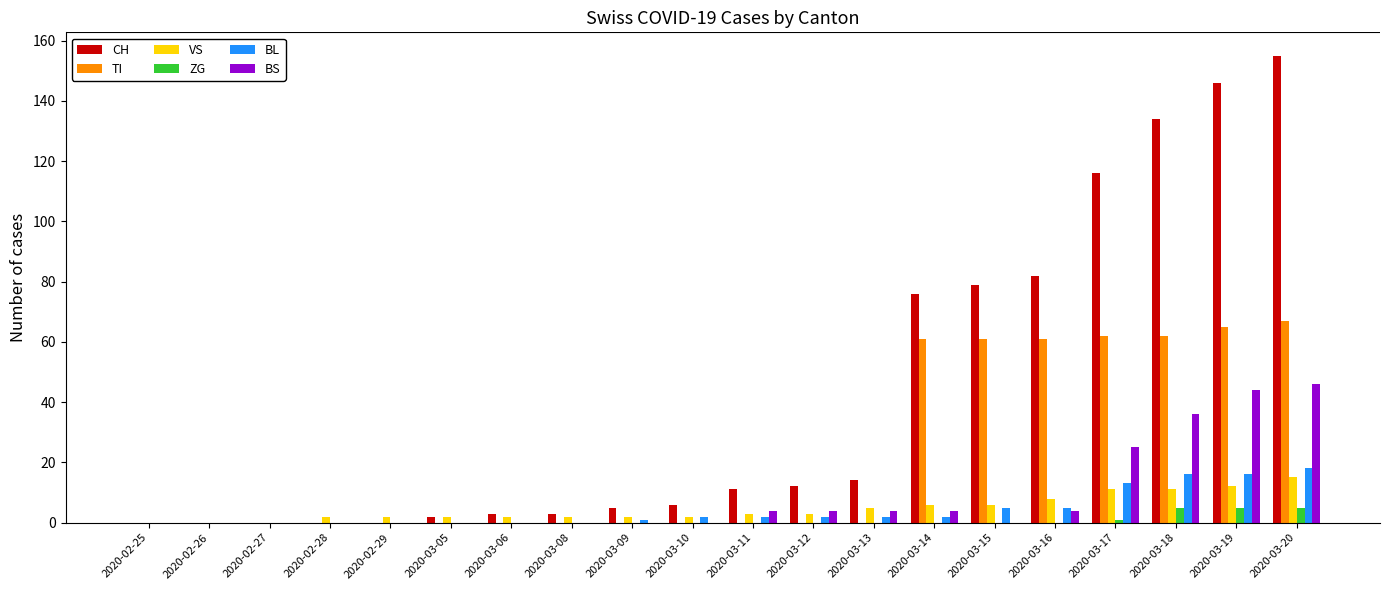

What is the maximum value for CH?

155